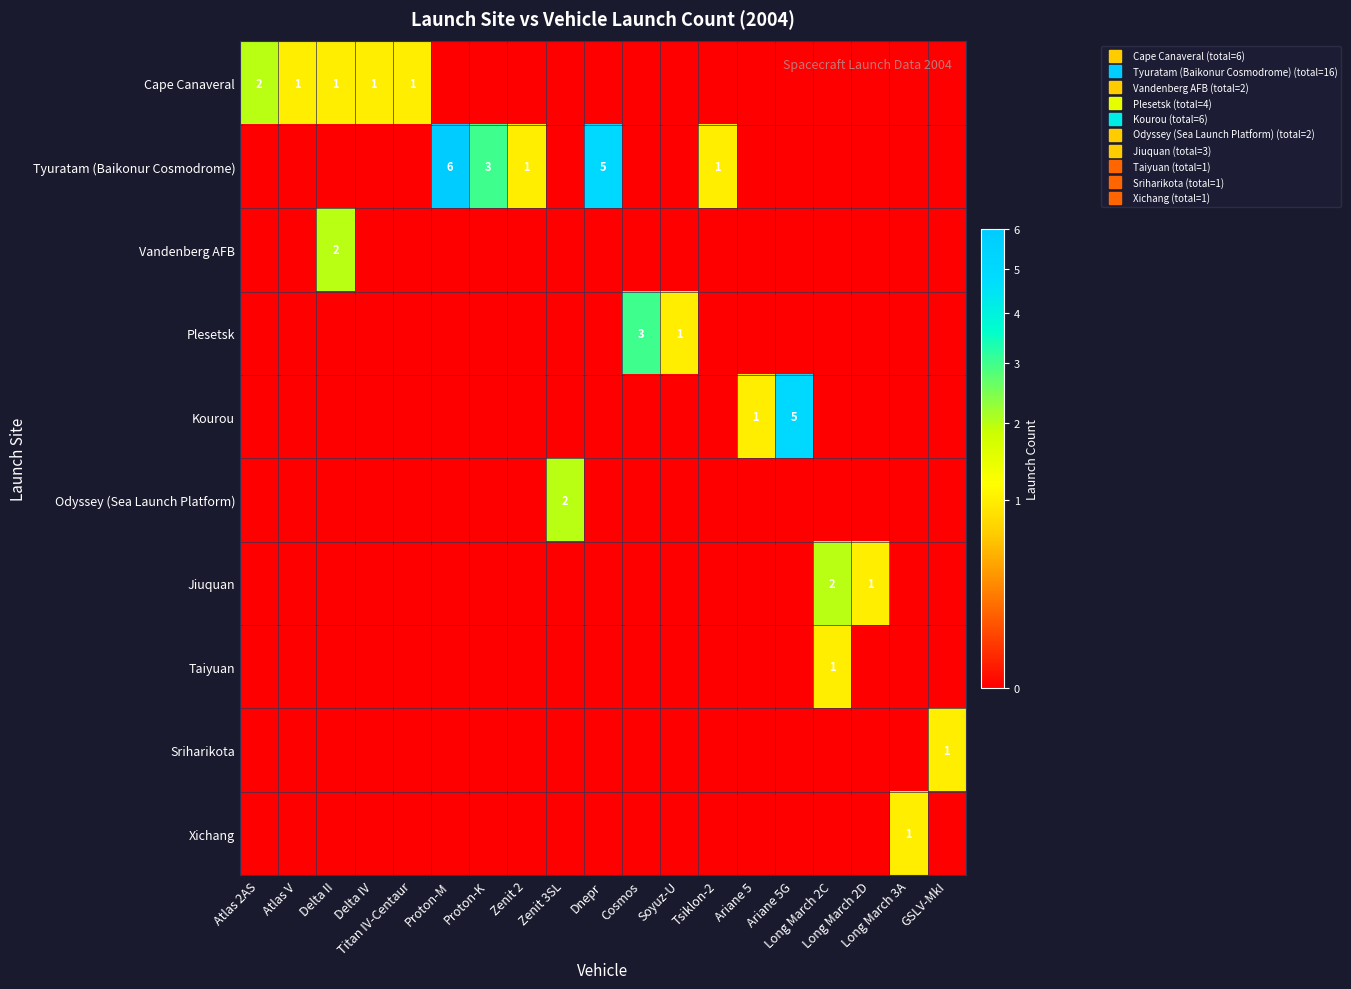

Which series has the widest spread of values?

Tyuratam (Baikonur Cosmodrome)